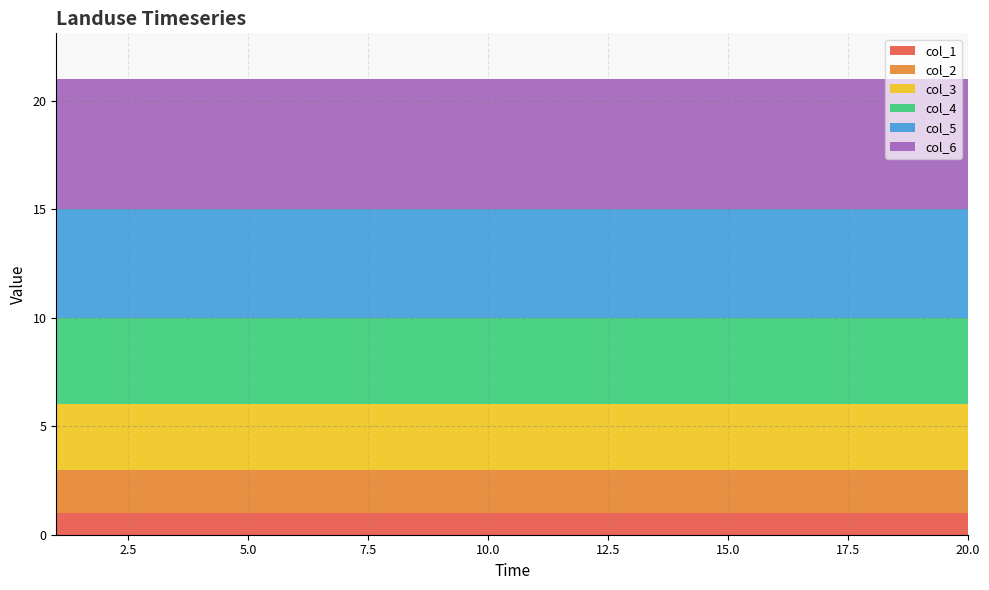

Reading left to right, transcribe all the data shown in this chart.

col_1: 1	1	1	1	1	1	1	1	1	1	1	1	1	1	1	1	1	1	1	1
col_2: 2	2	2	2	2	2	2	2	2	2	2	2	2	2	2	2	2	2	2	2
col_3: 3	3	3	3	3	3	3	3	3	3	3	3	3	3	3	3	3	3	3	3
col_4: 4	4	4	4	4	4	4	4	4	4	4	4	4	4	4	4	4	4	4	4
col_5: 5	5	5	5	5	5	5	5	5	5	5	5	5	5	5	5	5	5	5	5
col_6: 6	6	6	6	6	6	6	6	6	6	6	6	6	6	6	6	6	6	6	6